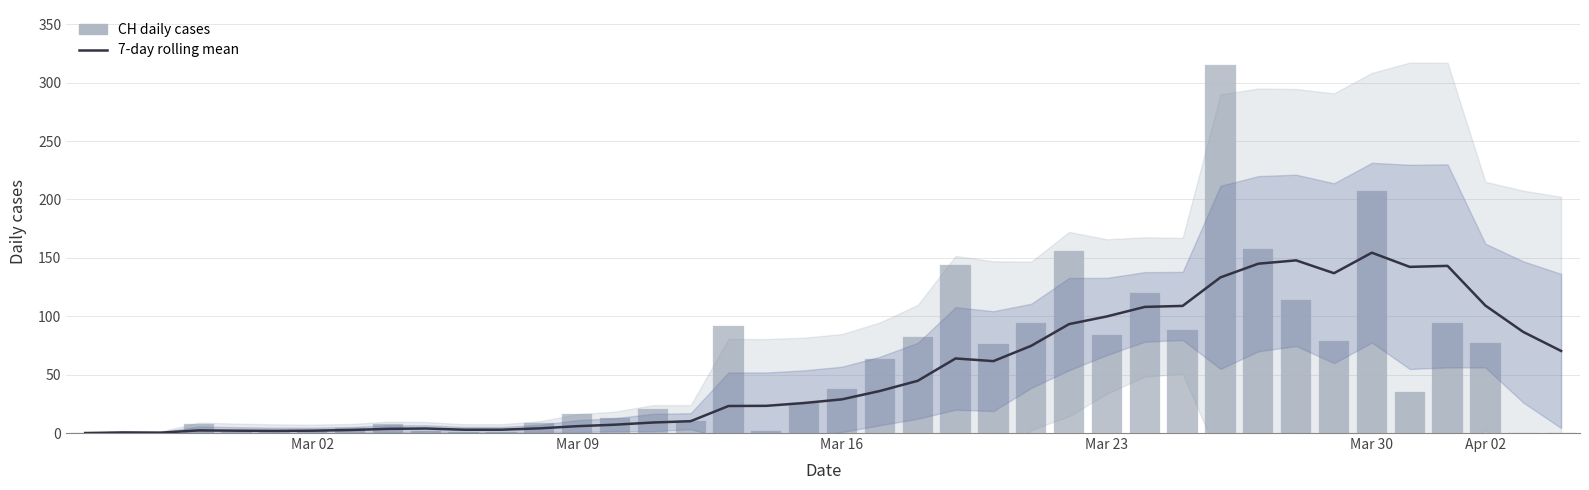

What is the label of the 29th bar from the right?

11